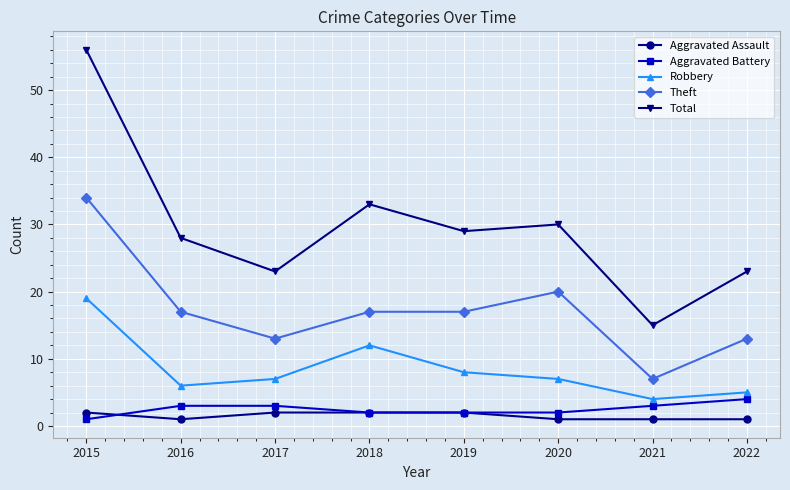

True or false: Aggravated Assault and Total intersect in this chart.

False